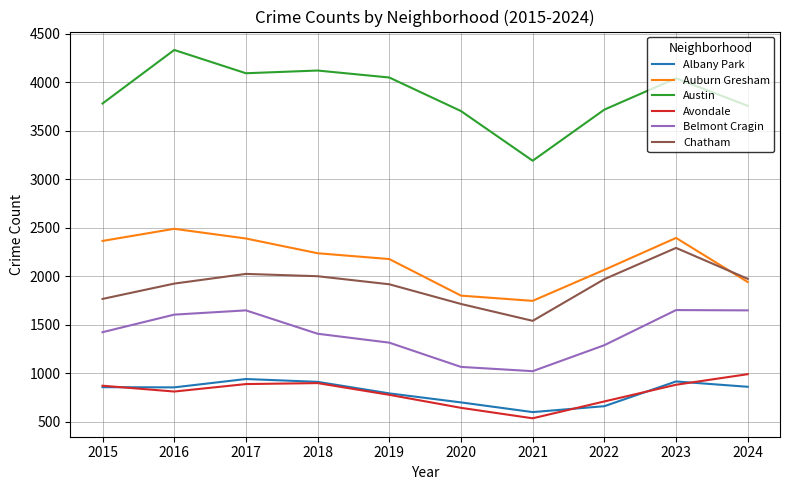

True or false: Auburn Gresham and Avondale cross at least once.

False